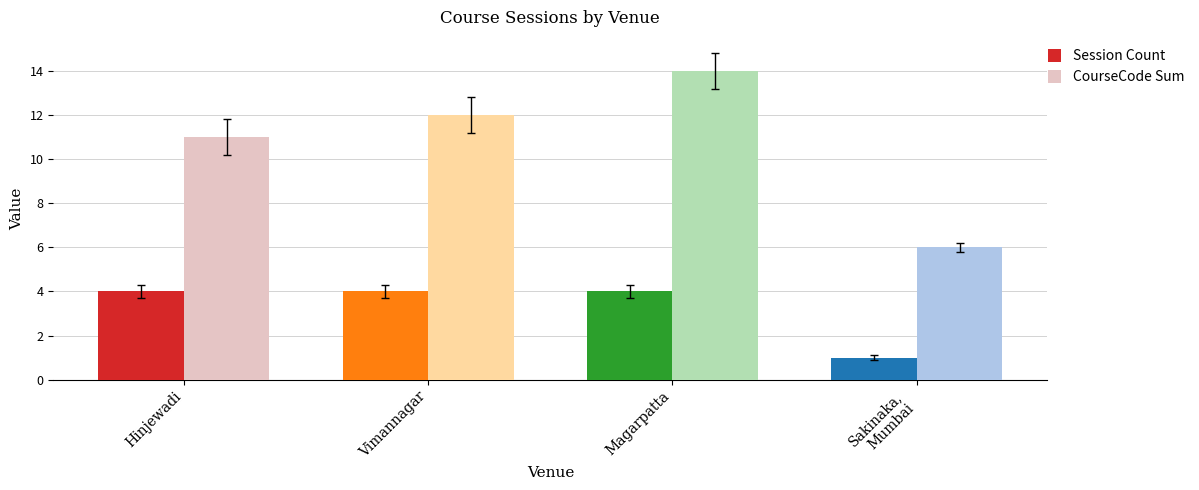

Between Magarpatta and Sakinaka,
Mumbai, which series saw the biggest shift?

CourseCode Sum